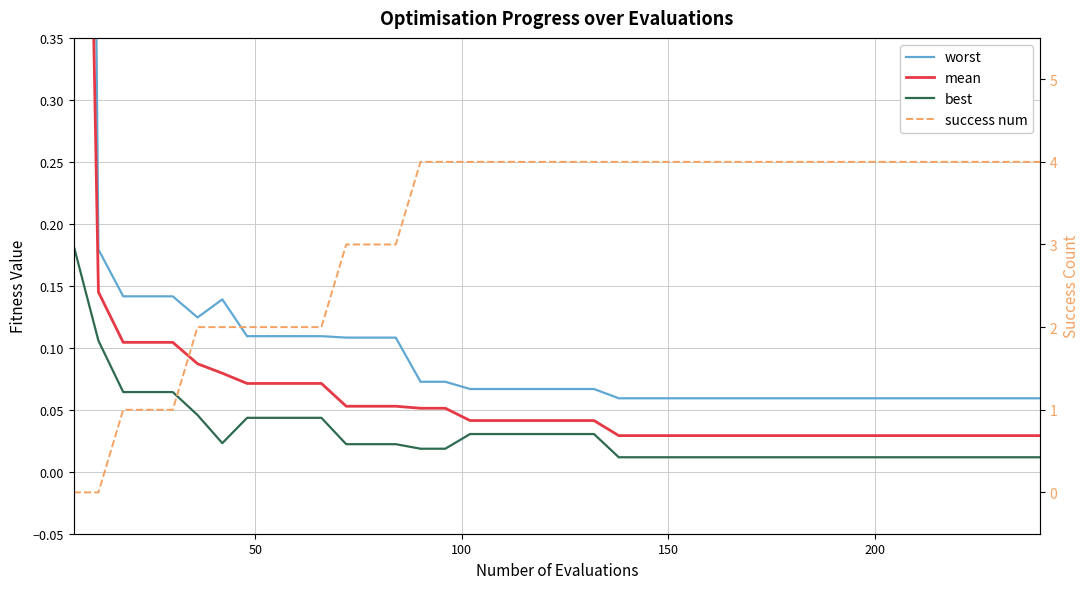

How many series are shown in this chart?

4